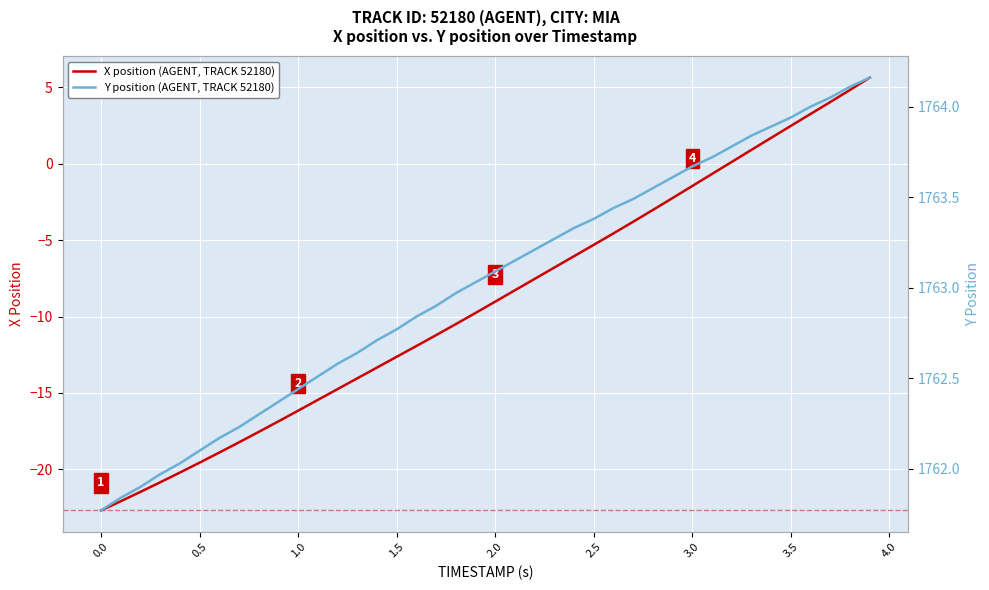

How many categories are shown in the chart?

40